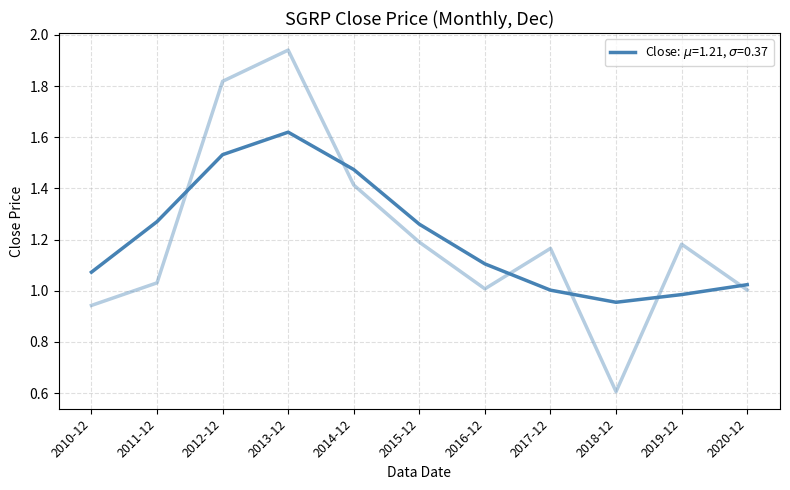

List the labels in order of value, smallest first.

2018-12, 2010-12, 2020-12, 2016-12, 2011-12, 2017-12, 2019-12, 2015-12, 2014-12, 2012-12, 2013-12